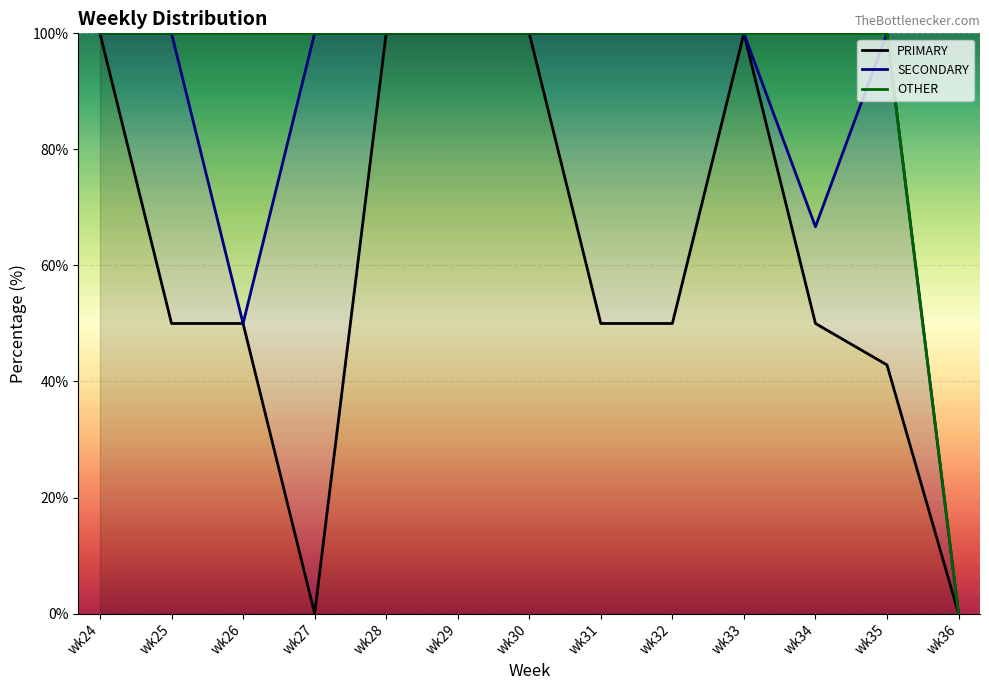

Is it true that OTHER equals 21.9 at wk32?

False